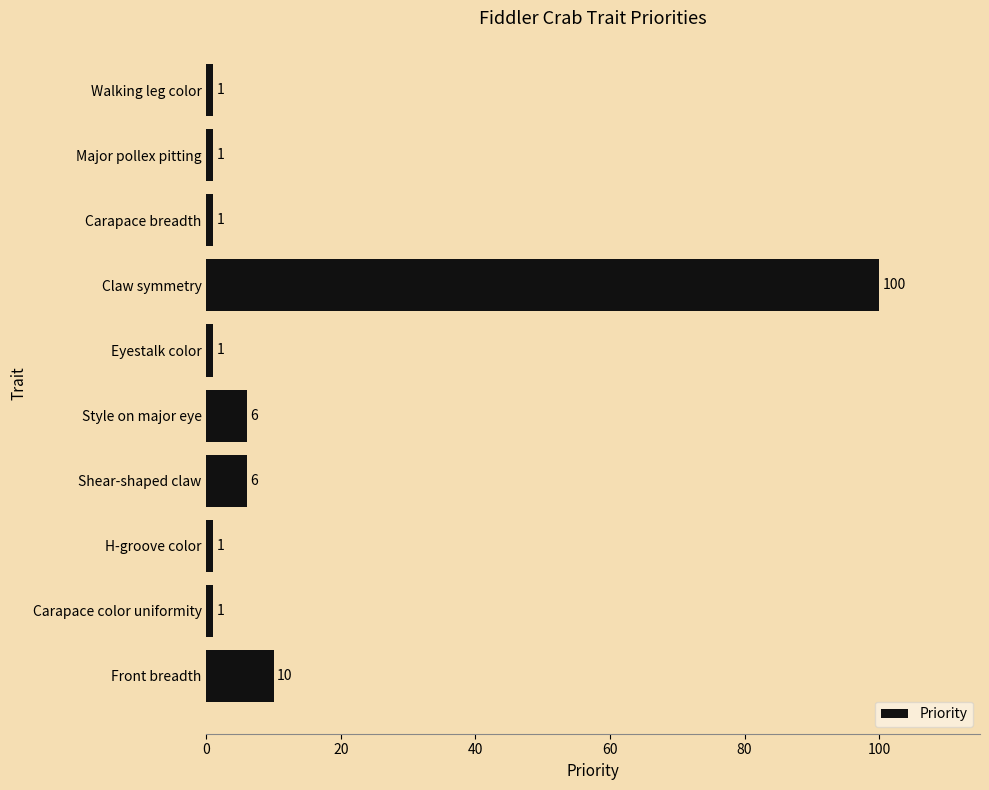

How many series are shown in this chart?

1